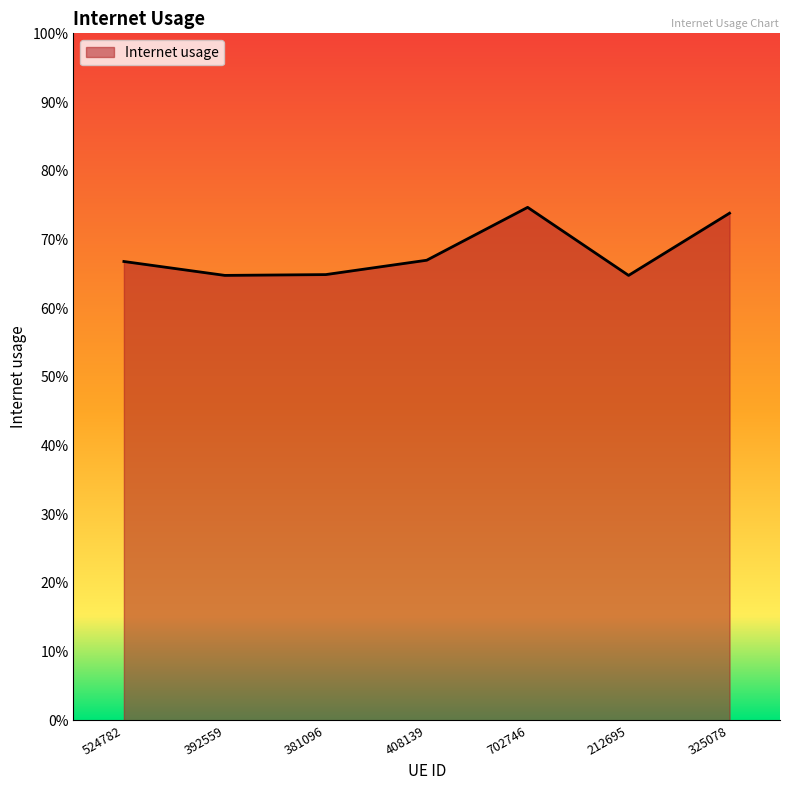

Reading right to left, extract all data points from this chart.

0.7	0.6	0.7	0.7	0.6	0.6	0.7